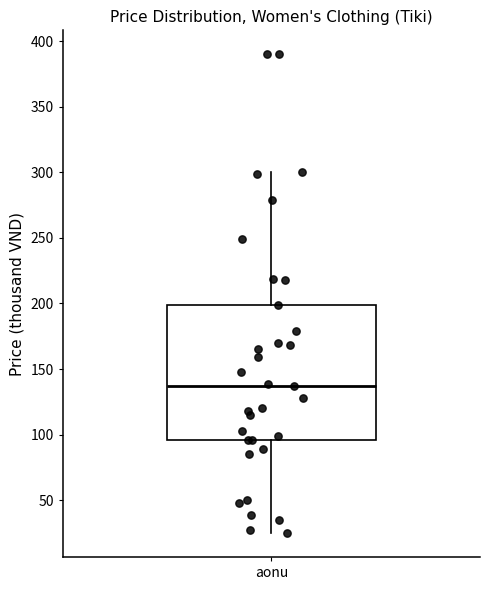

Transcribe this box plot: give where the median line is, the range the box spans, and where the two whiskers end, as read against the y-axis. The values are not printed on the chart, so give them approximately, as read against the axis.

median 135, box 95 to 200, whiskers 25 to 300